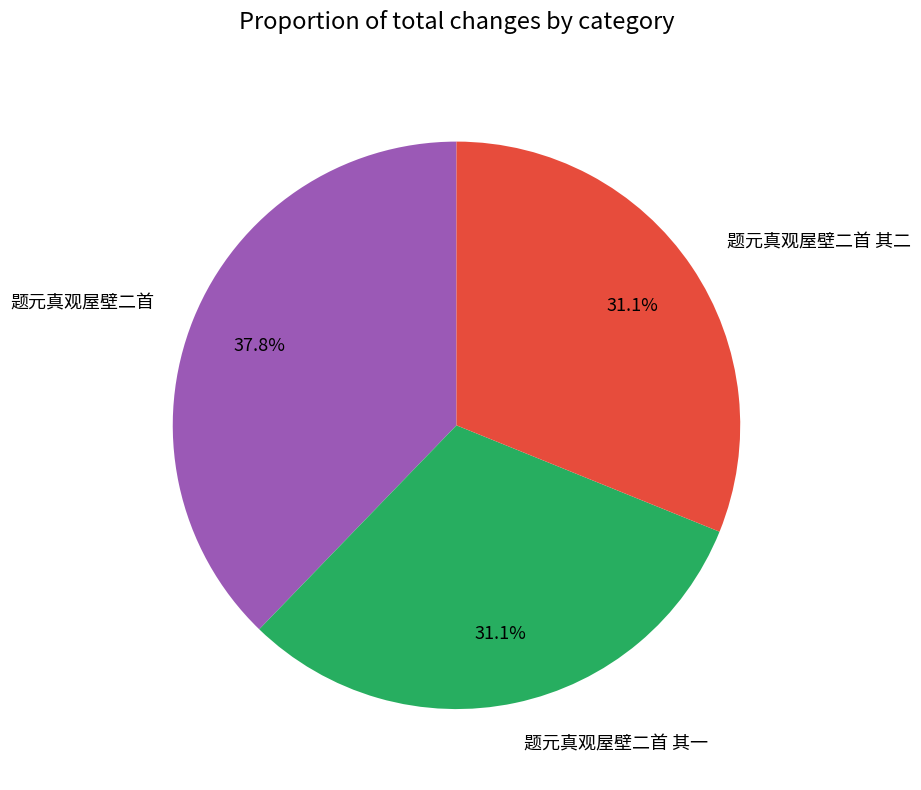

Does 题元真观屋壁二首 represent more than half of the total?

No